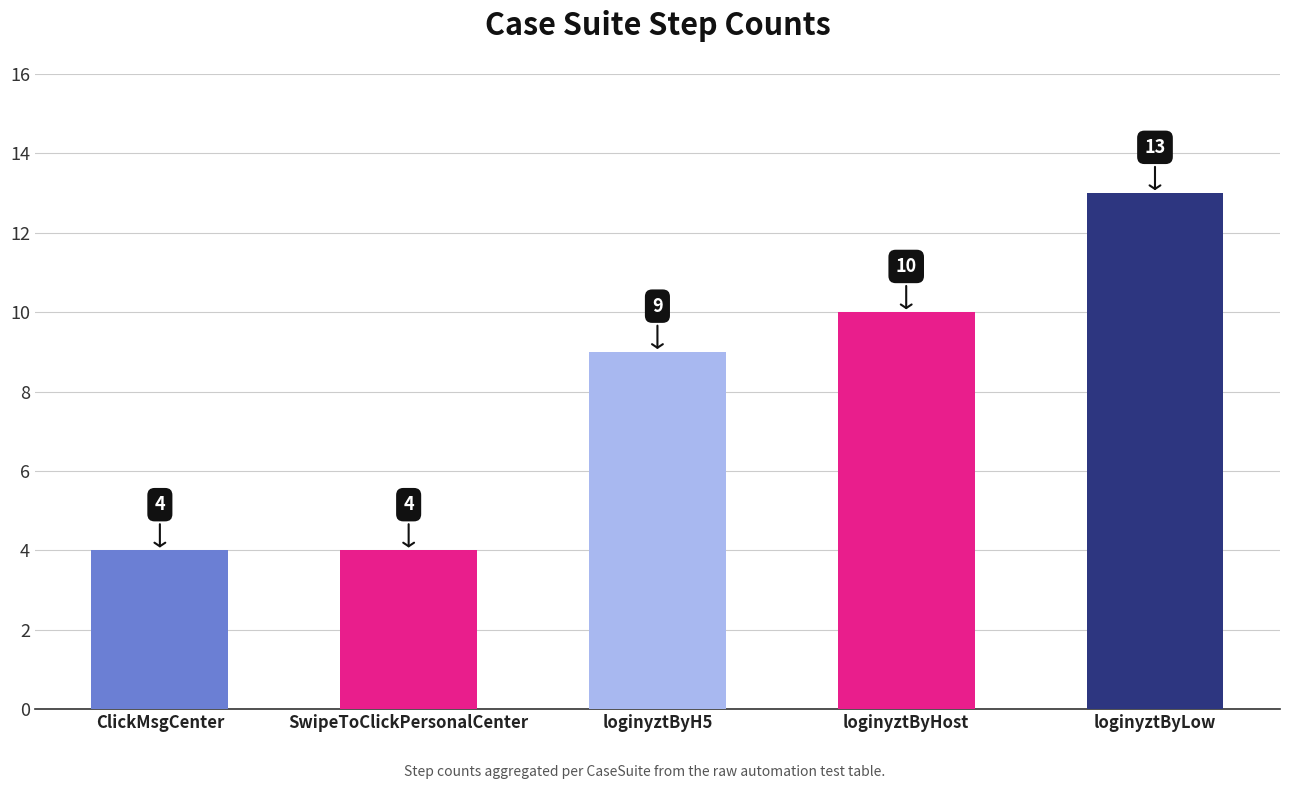

Which category has the highest value across all series?

loginyztByLow